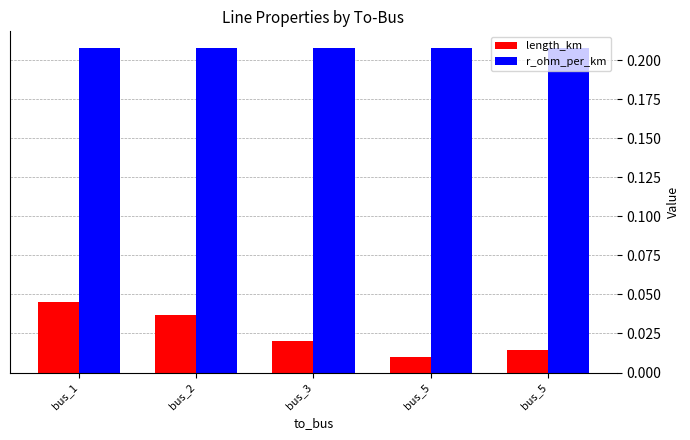

What is the sum of the length_km values at bus_3 and bus_2?

0.1